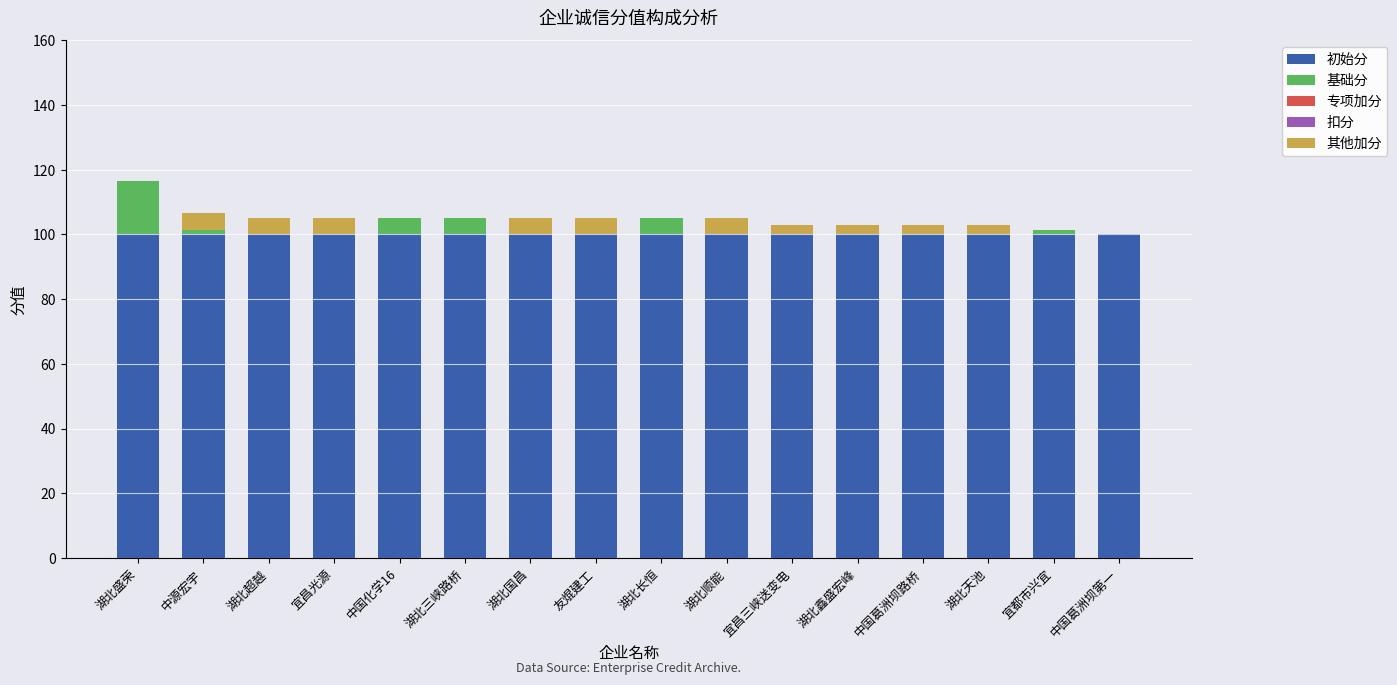

What is the total value across all series at 宜昌光源?

105.0